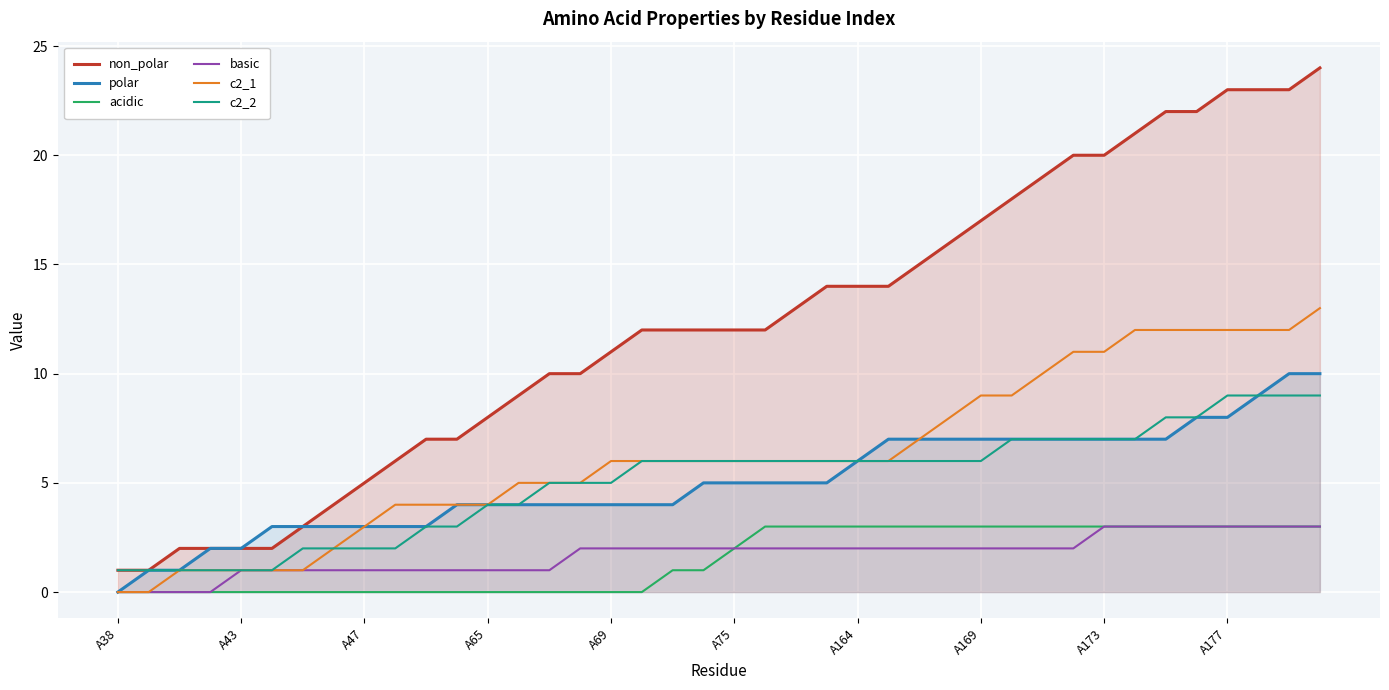

How many lines are shown in the chart?

6